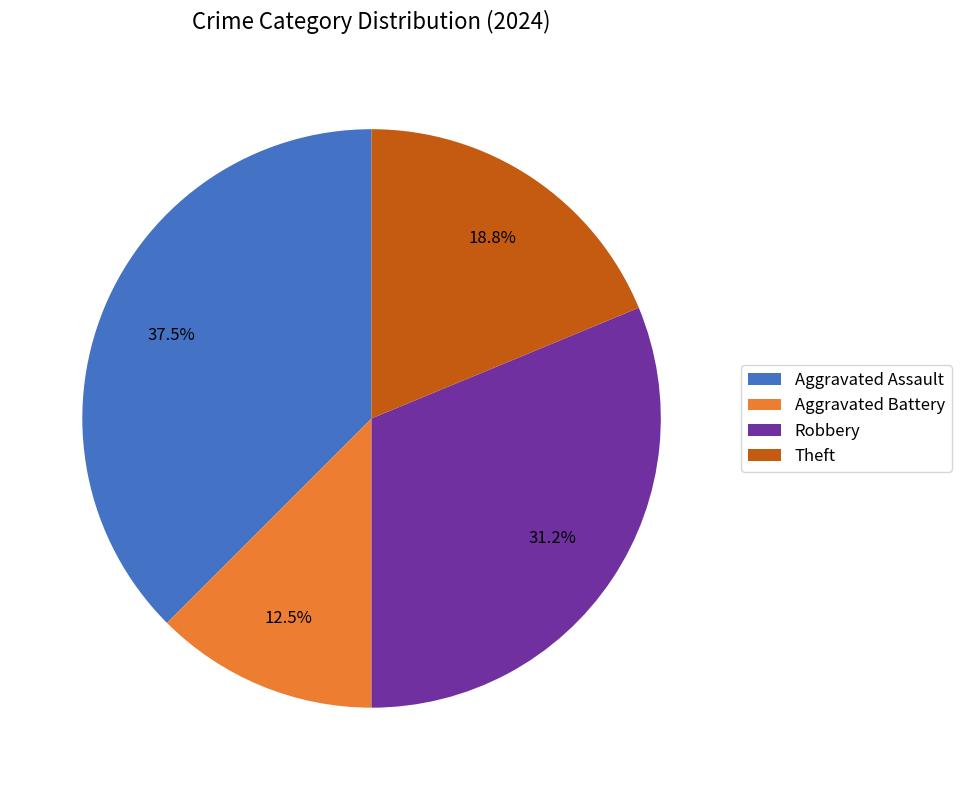

What is the largest slice in the pie chart?

Aggravated Assault